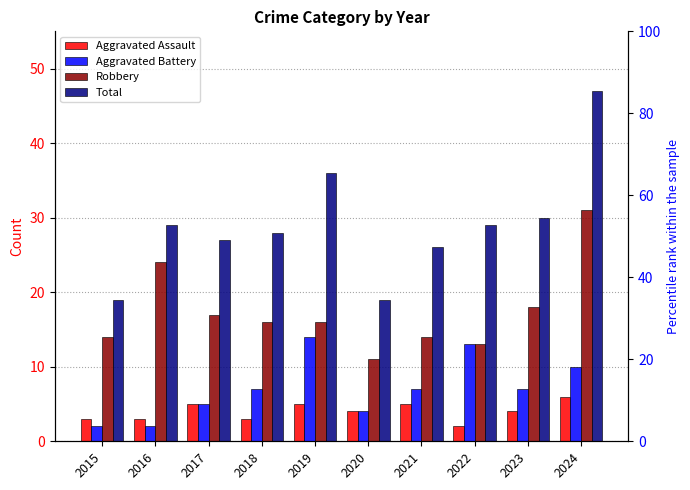

Is it true that Robbery equals 16 at 2019?

True